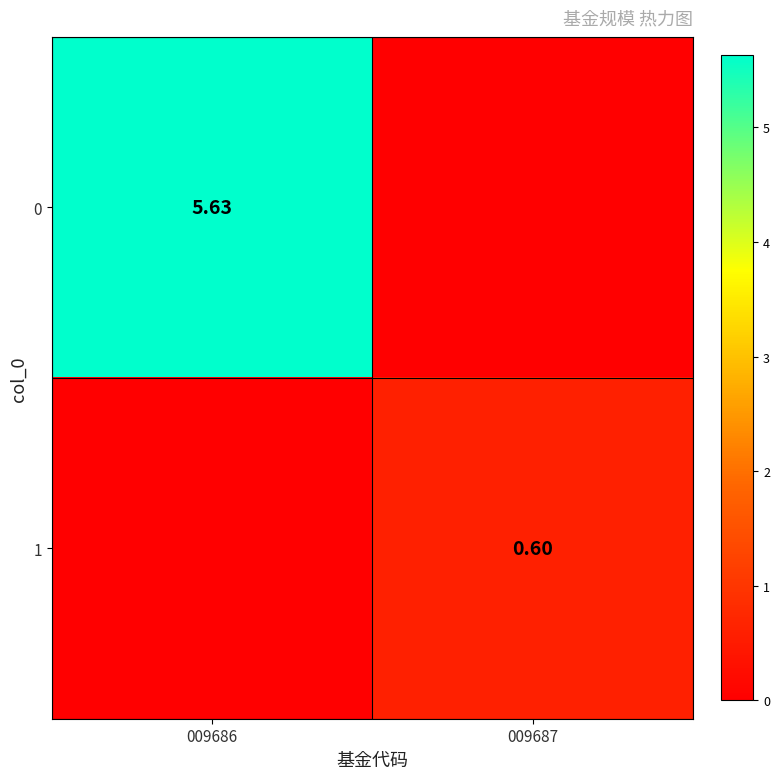

How many values in 0 are above zero?

1